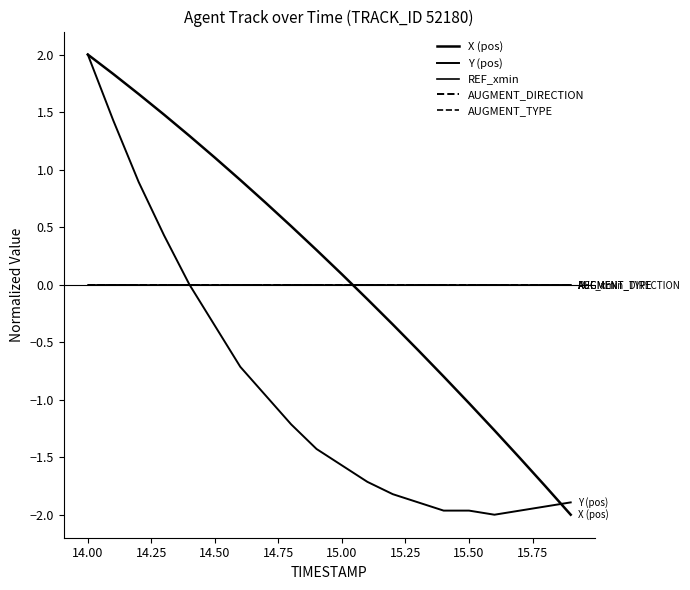

Is this an area chart (filled region under the line)?

No